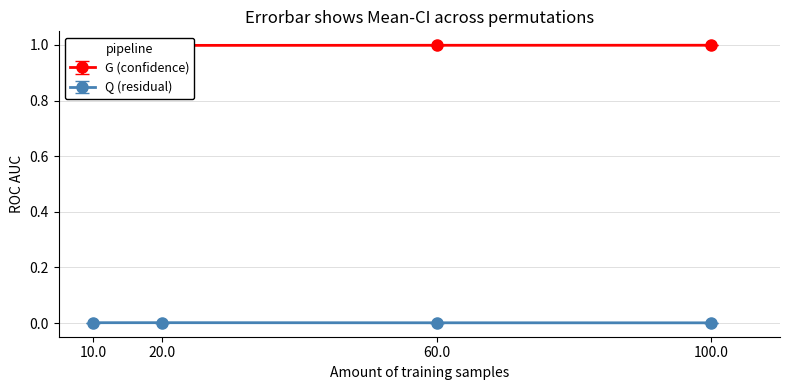

At which category is the sum across all series the highest?

60.0